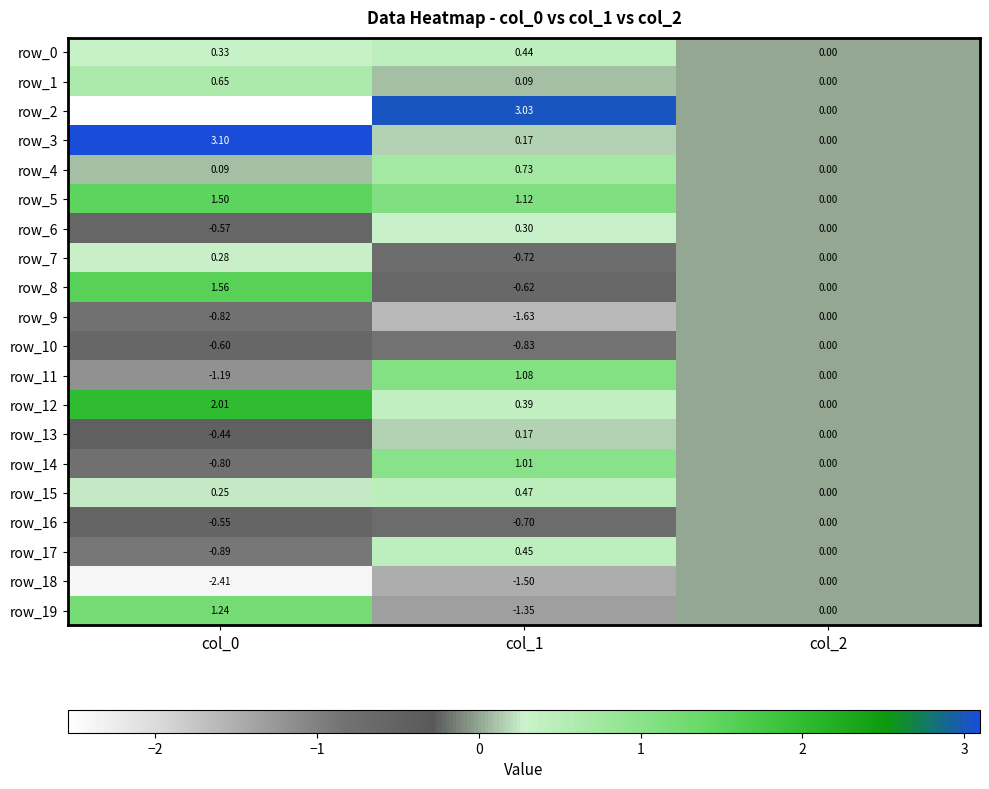

Is the value of row_14 at col_1 greater than the value of row_7 at col_0?

Yes